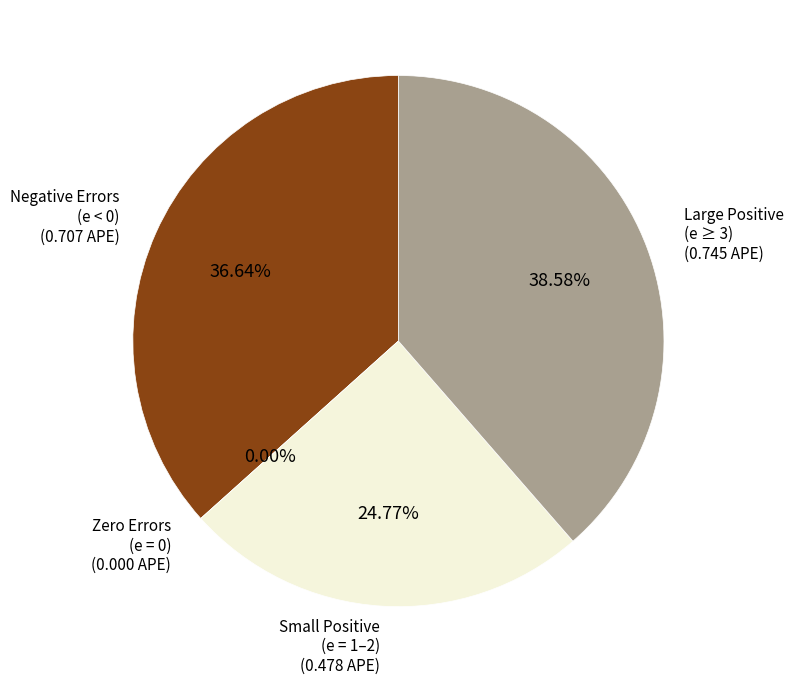

Do 30 and 17 together represent more than half of the pie?

No